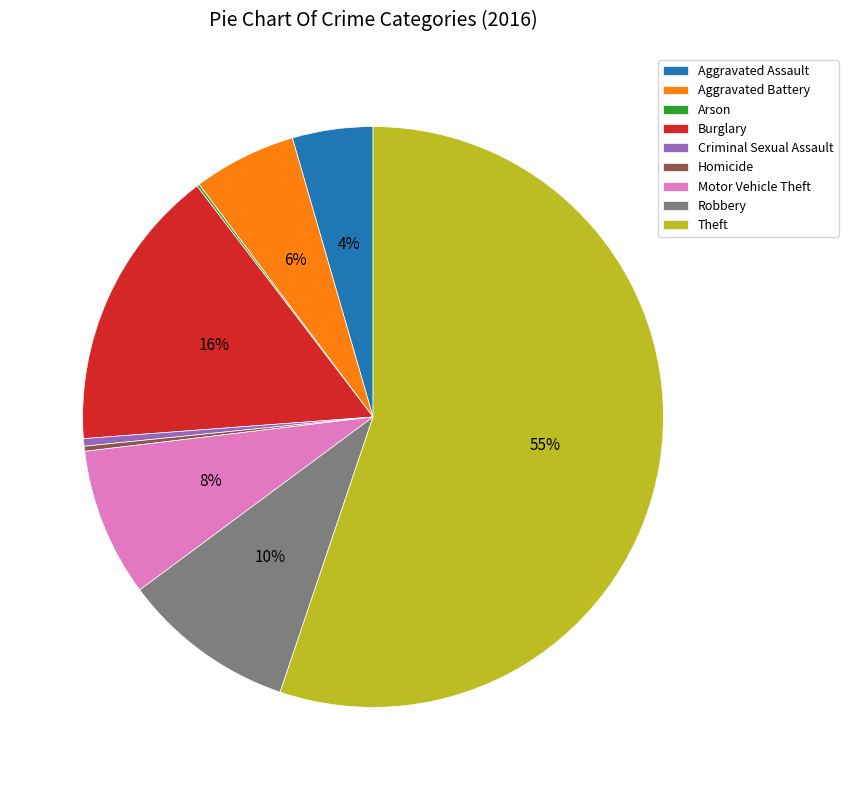

Which category has the biggest portion of the pie?

Theft